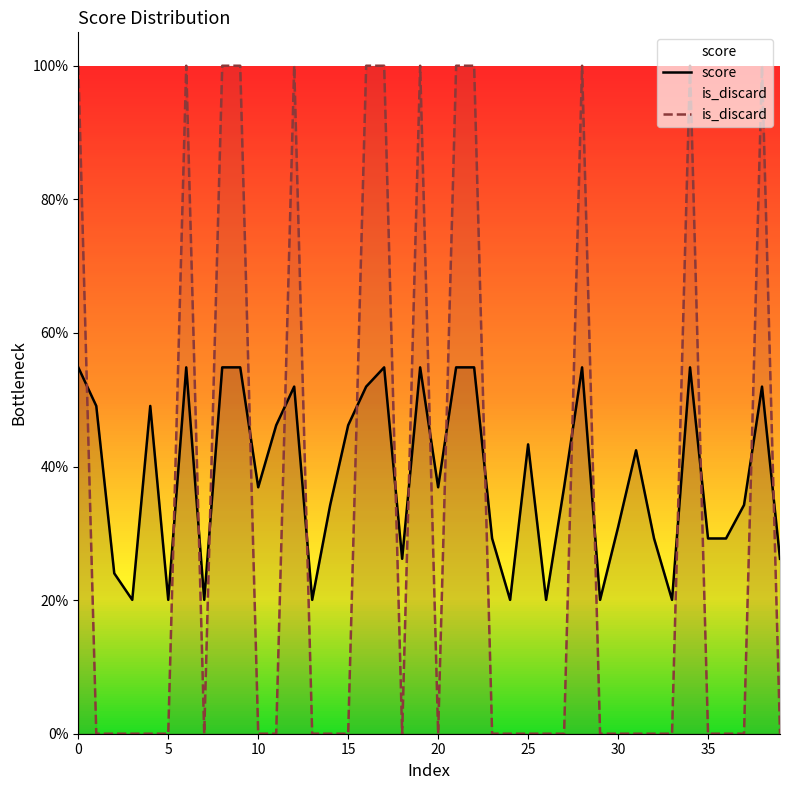

What is the label of the 38th point from the left?

37